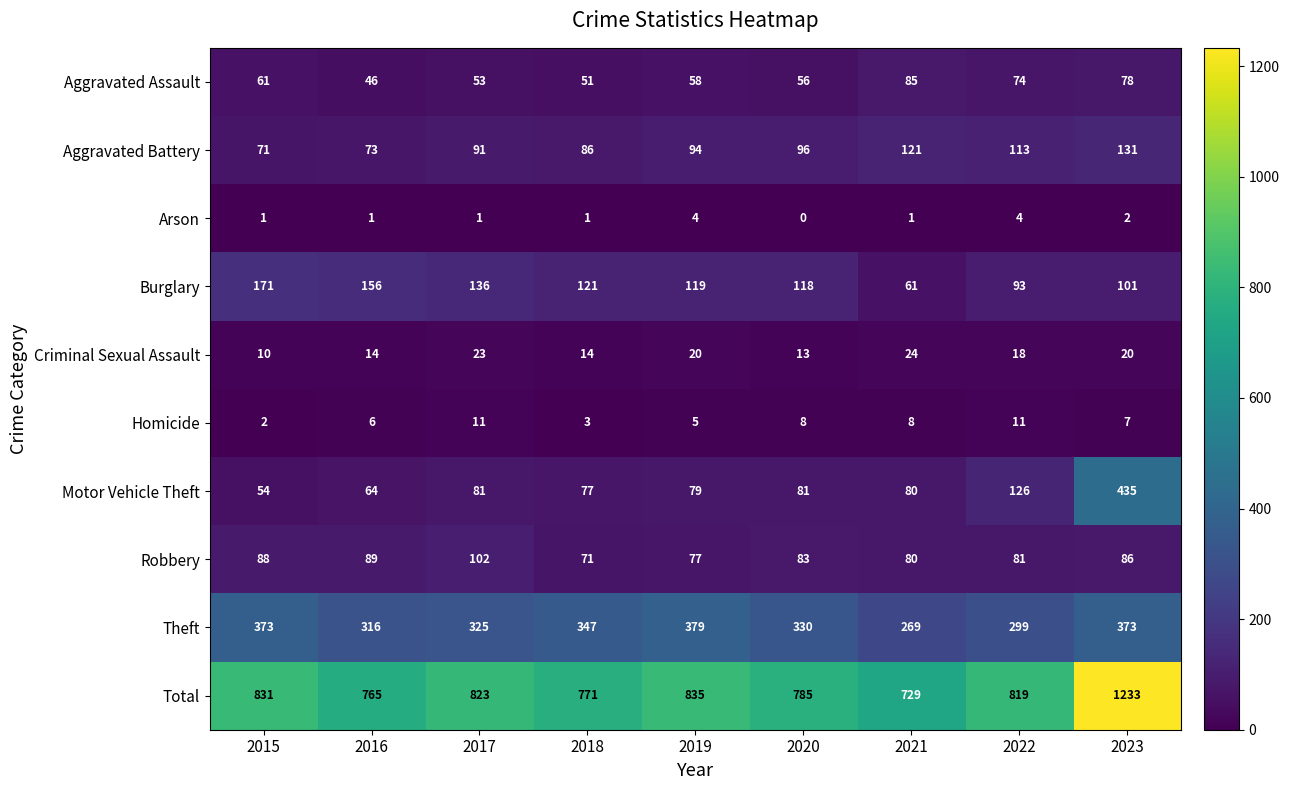

Is it true that Homicide equals 7 at 2017?

False